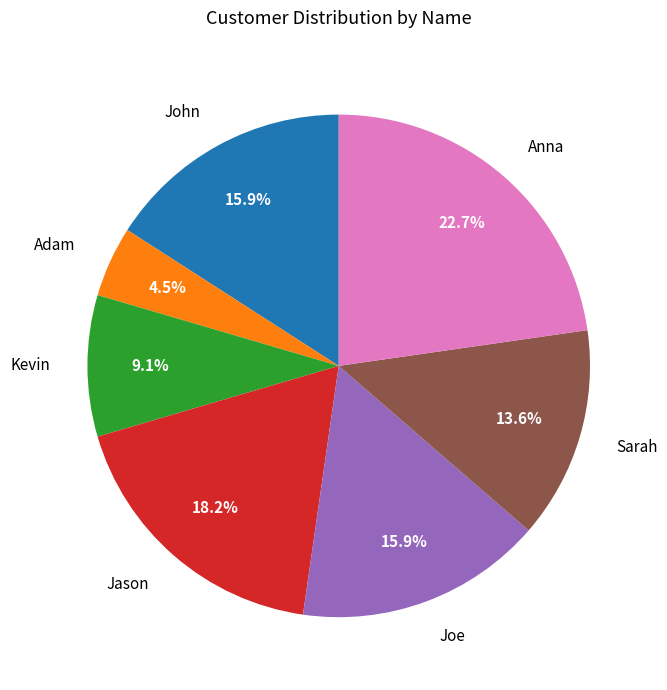

Do John and Kevin together represent more than half of the pie?

No